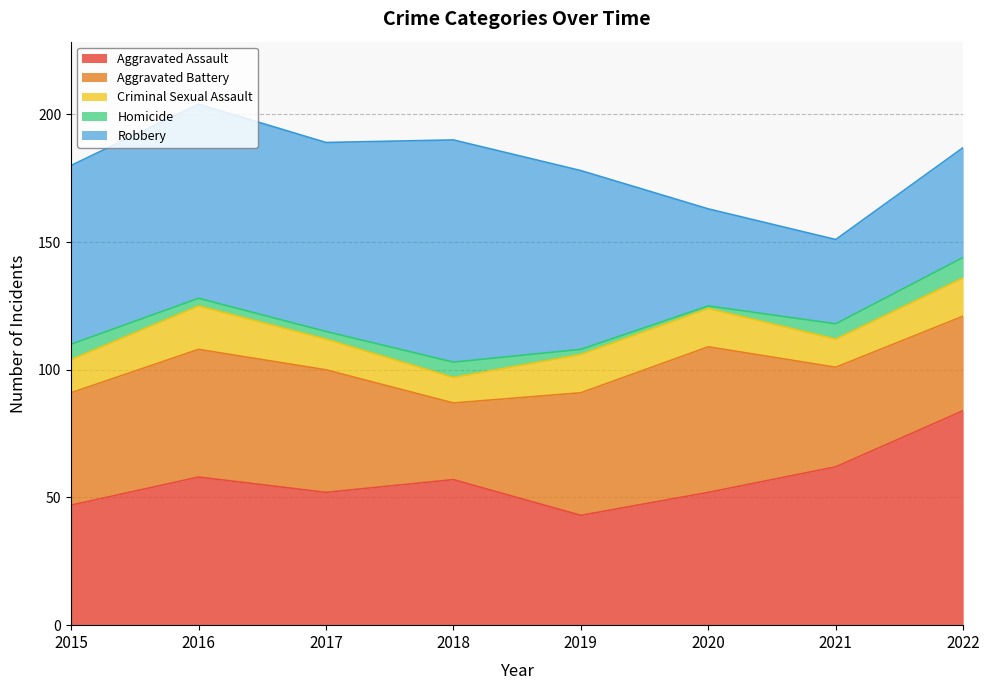

The Homicide series shows 8 at 2018. True or false?

False